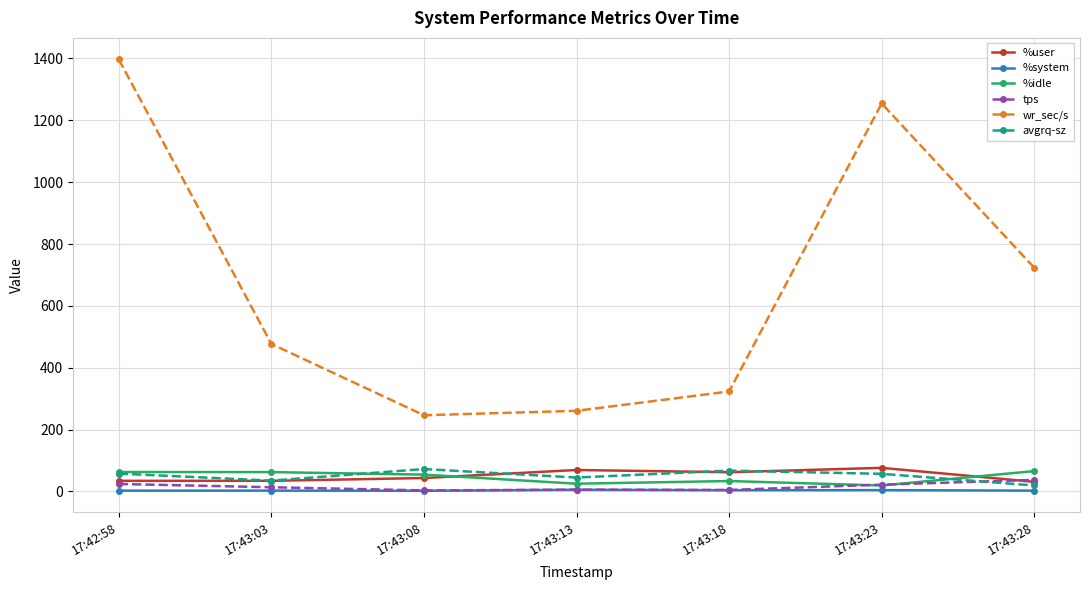

How many interior local valleys does the wr_sec/s series have?

1